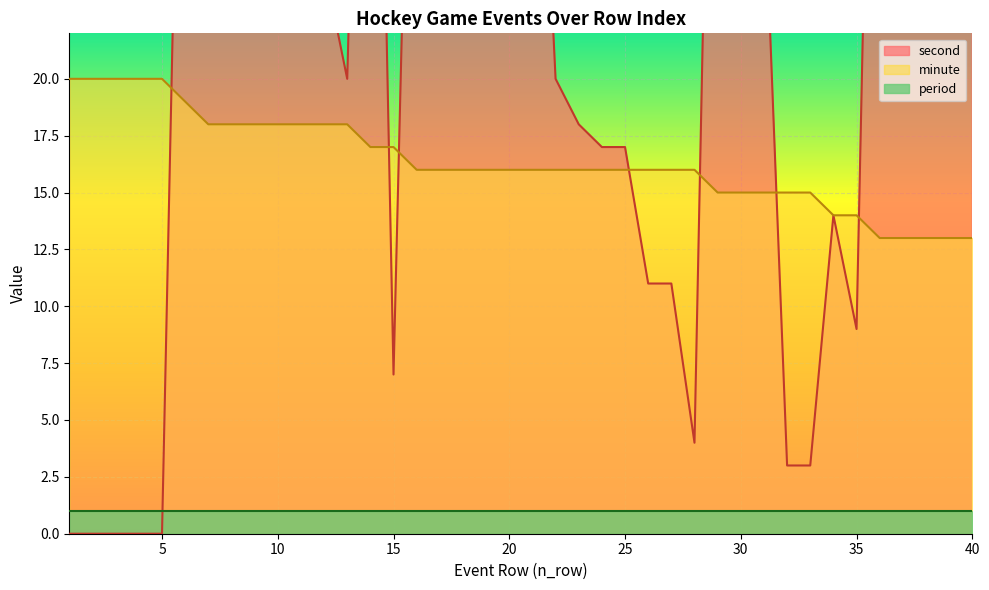

True or false: minute has a value of 20 at 5.

True